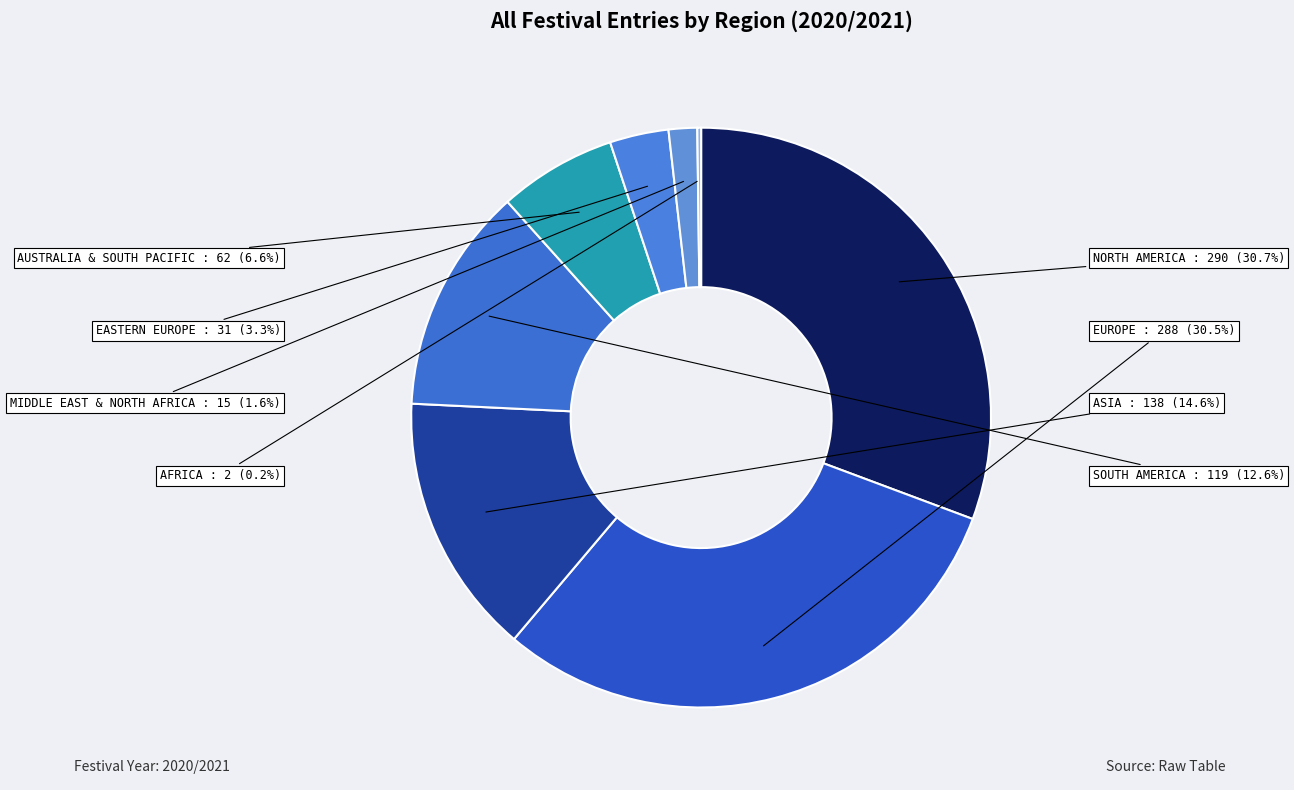

How much of the chart is everything except AUSTRALIA & SOUTH PACIFIC?

93.4%